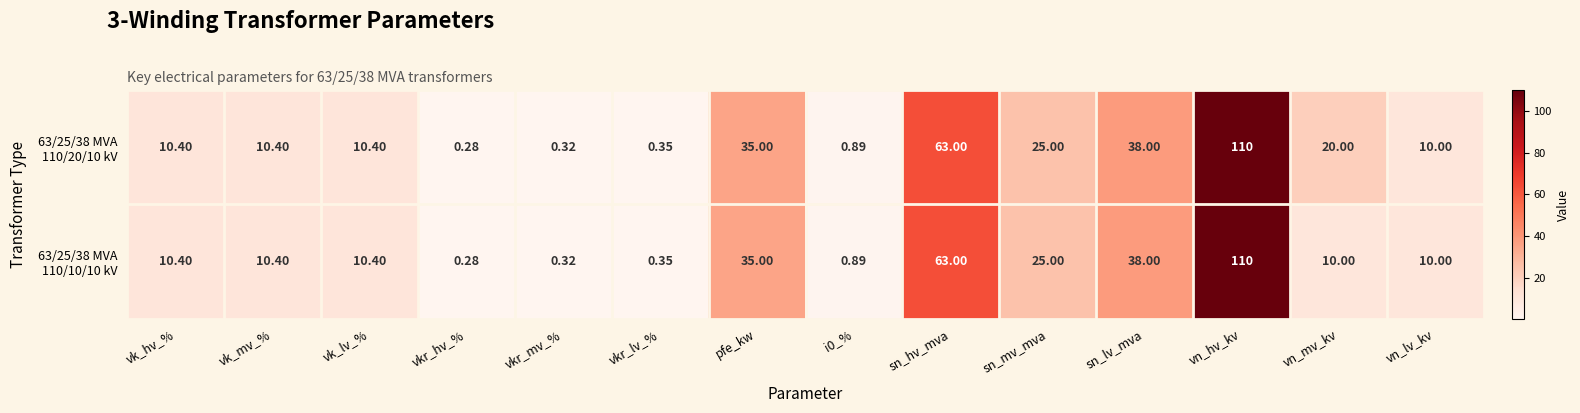

At which category is the sum across all series the highest?

vn_hv_kv